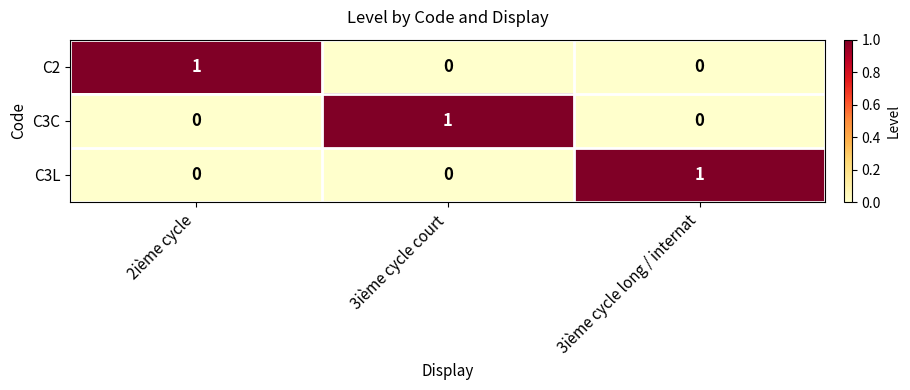

Reading left to right, what are all the values shown in this chart?

C2: 1	0	0
C3C: 0	1	0
C3L: 0	0	1